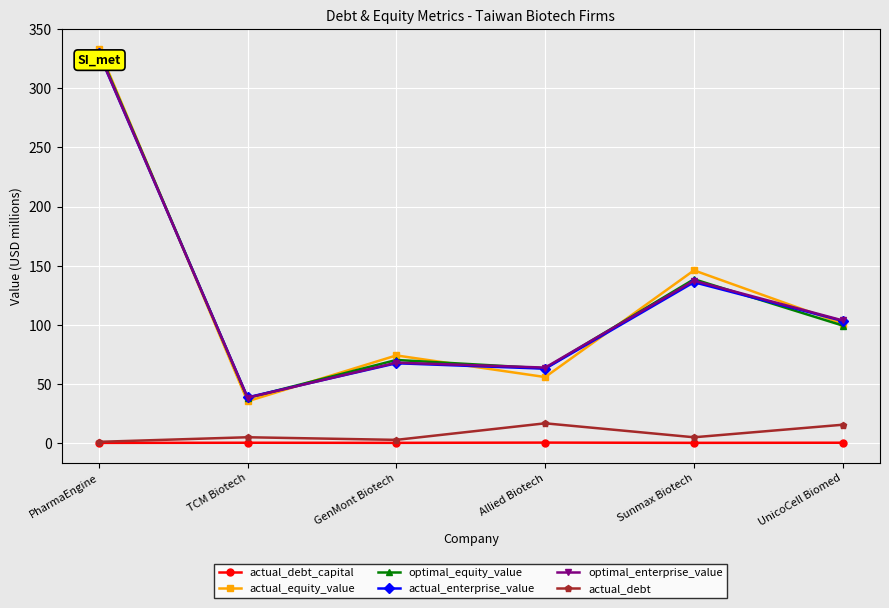

At how many categories does at least one series exceed 120?

2